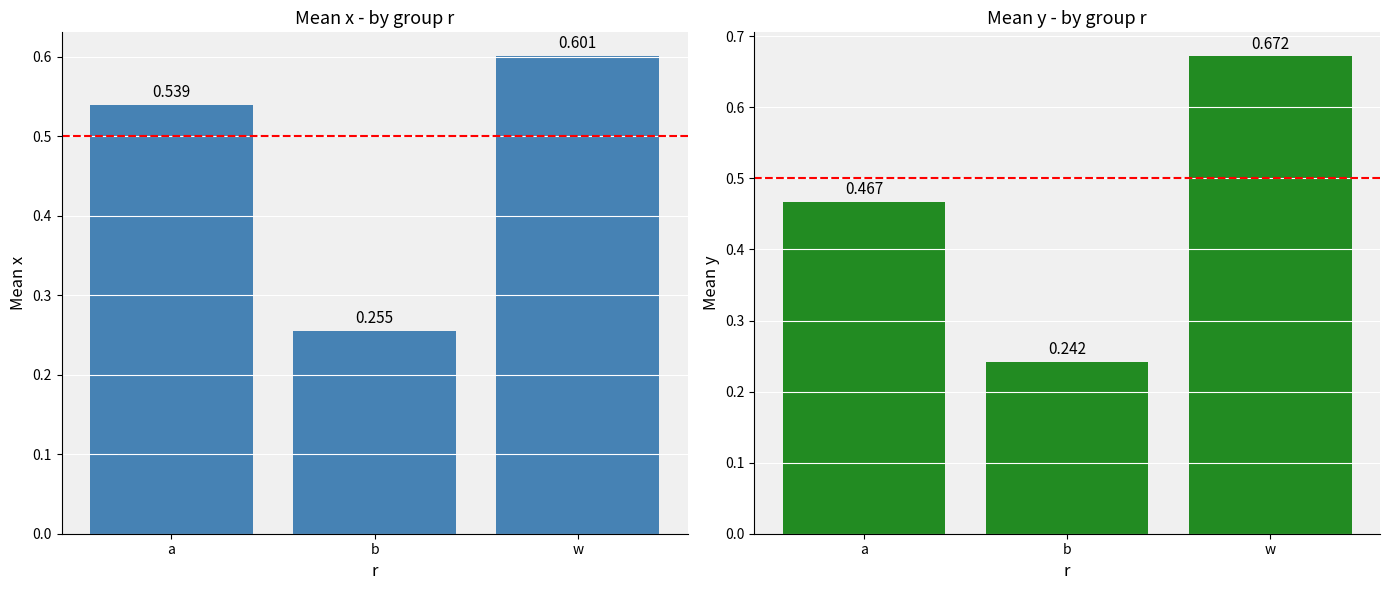

At which category does the chart reach its minimum across all series?

b